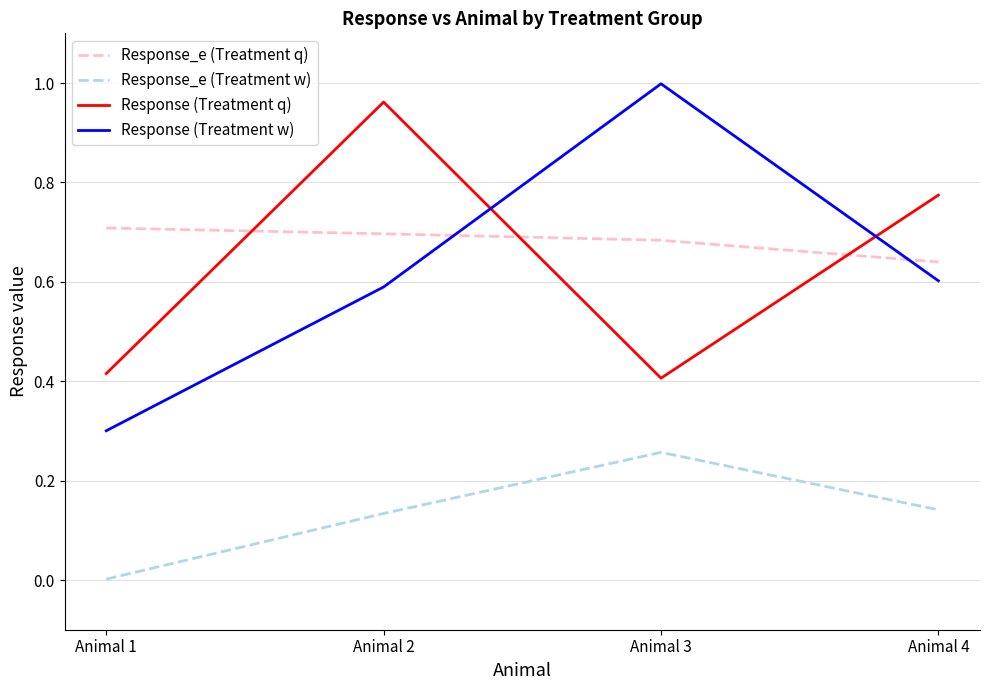

Between Animal 1 and Animal 2, which series saw the biggest shift?

Response (Treatment q)